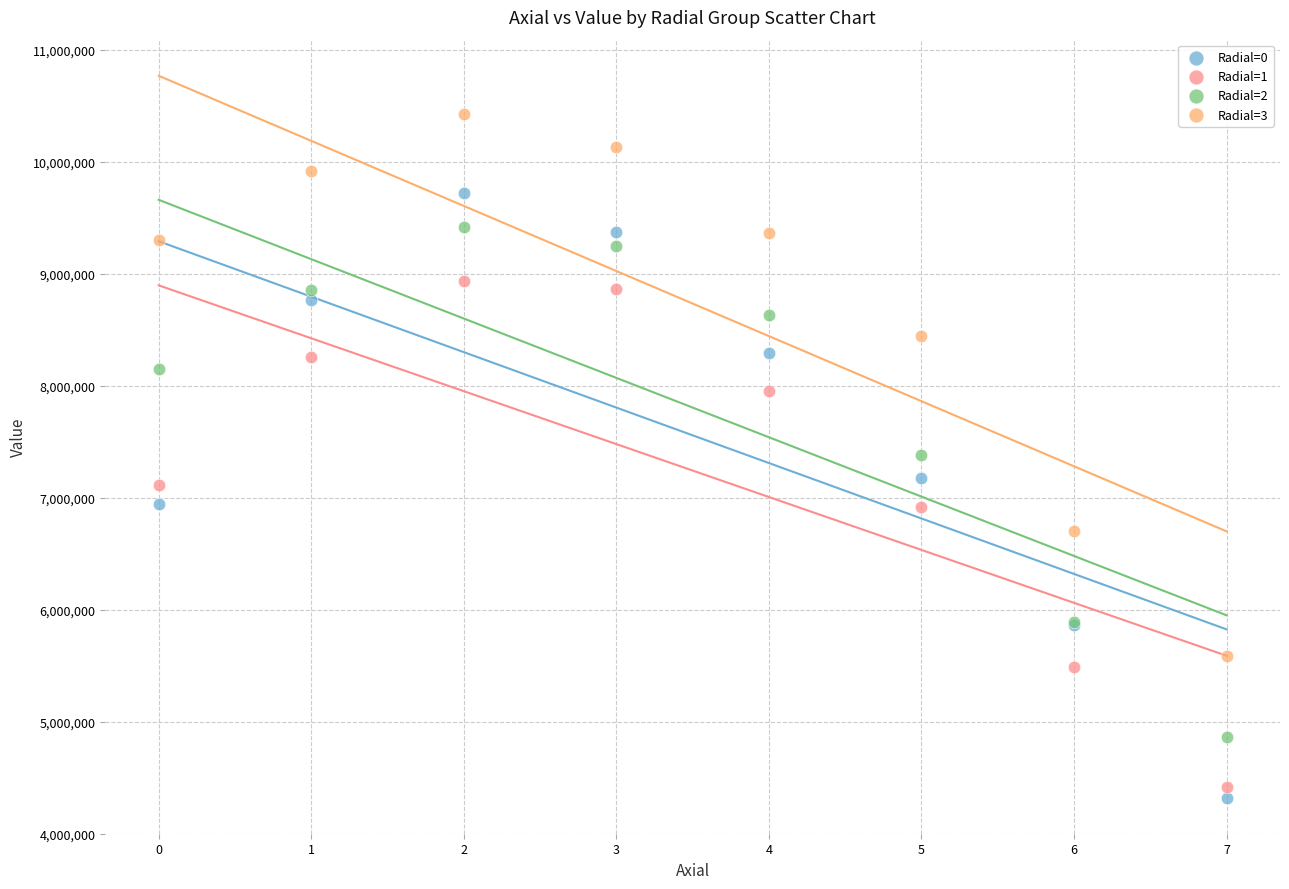

Which series reaches the maximum Y coordinate?

Radial=3